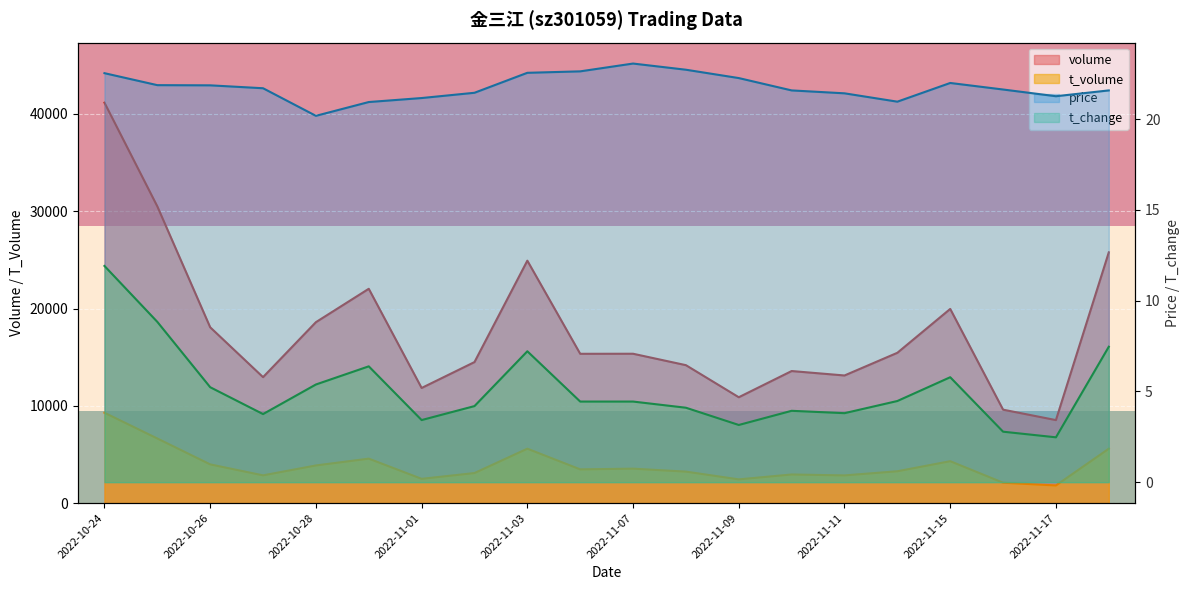

Rank the series by their maximum value, from highest to lowest.

volume, t_volume, price, t_change